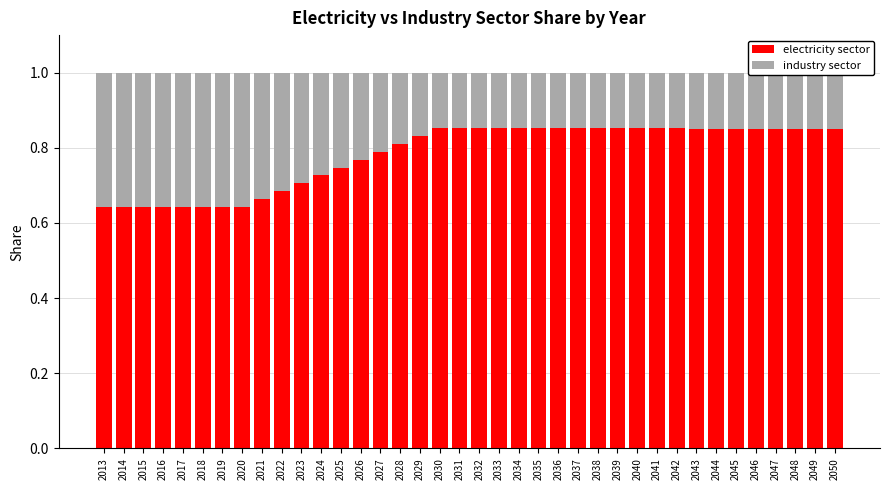

Count the electricity sector values in the range 0 to 1.

38